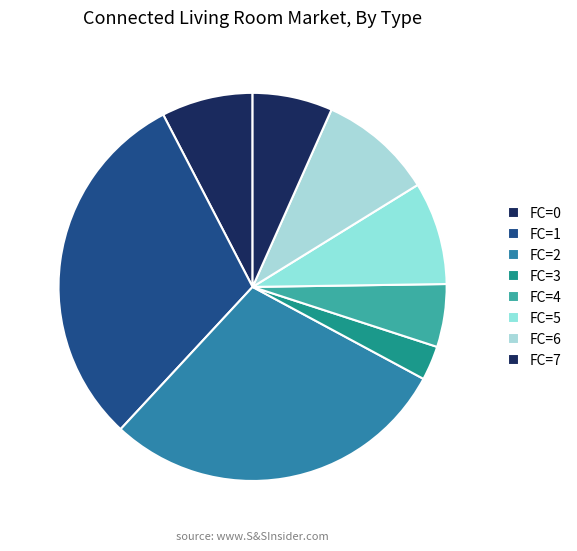

Is there any slice that represents more than half of the pie?

No